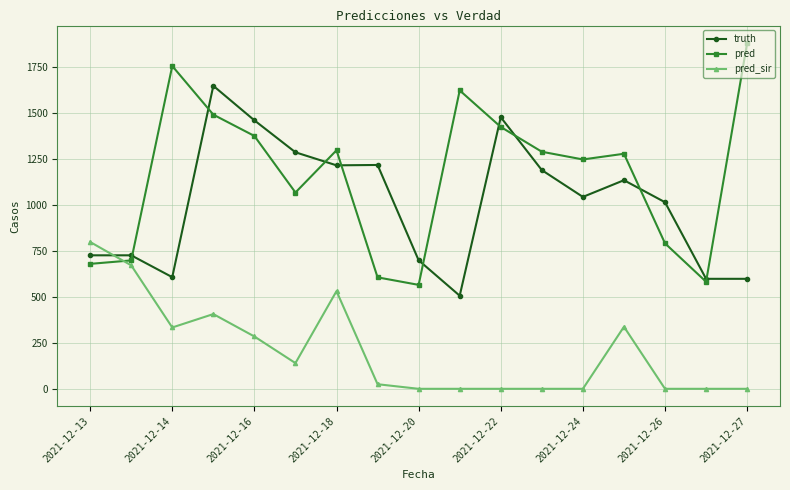

True or false: pred has more than 2 interior local peaks.

True